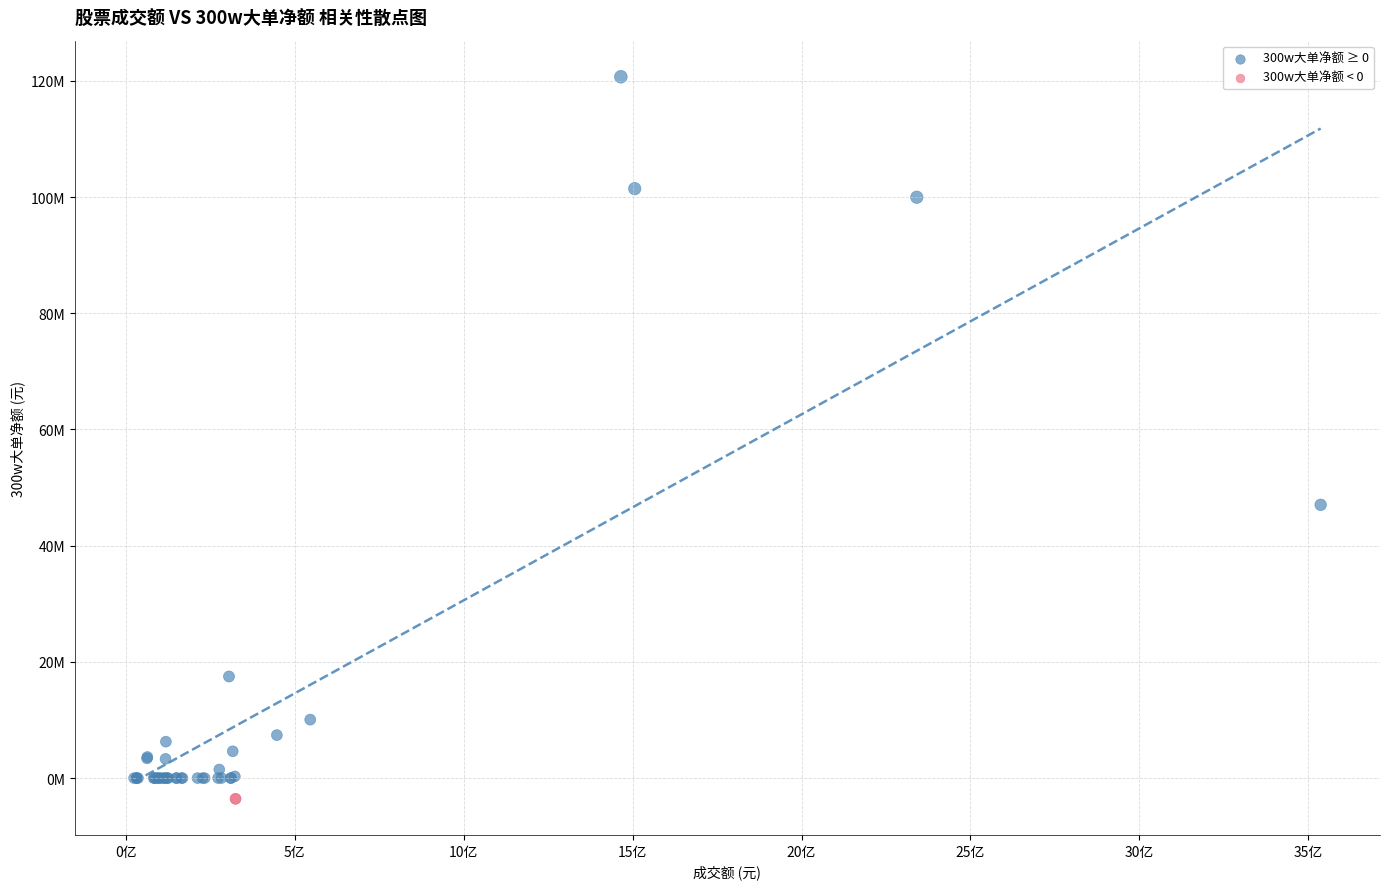

What are all the series names shown in the legend?

300w大单净额 ≥ 0, 300w大单净额 < 0